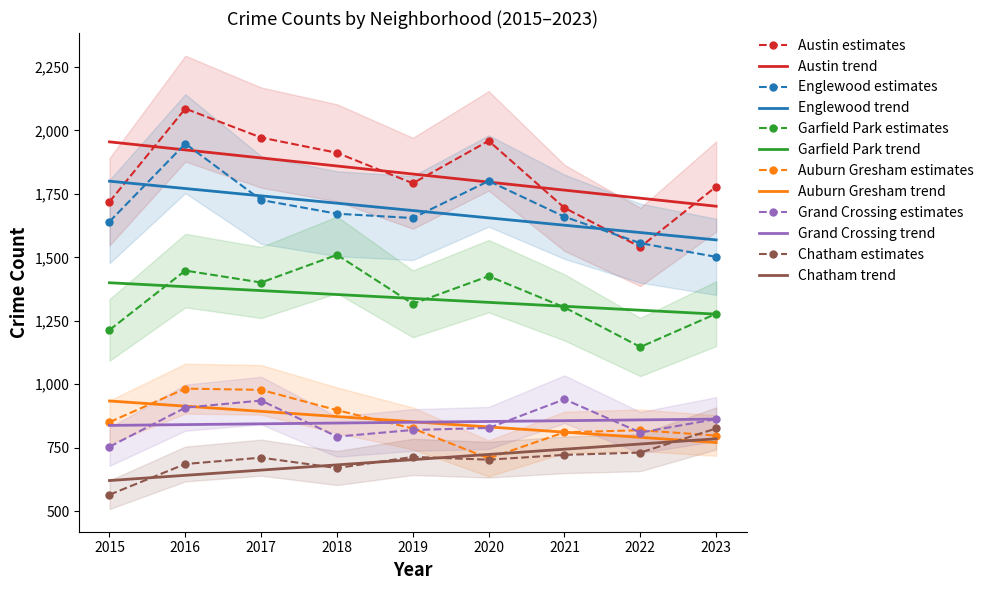

How many data points in Auburn Gresham are above 826?

4